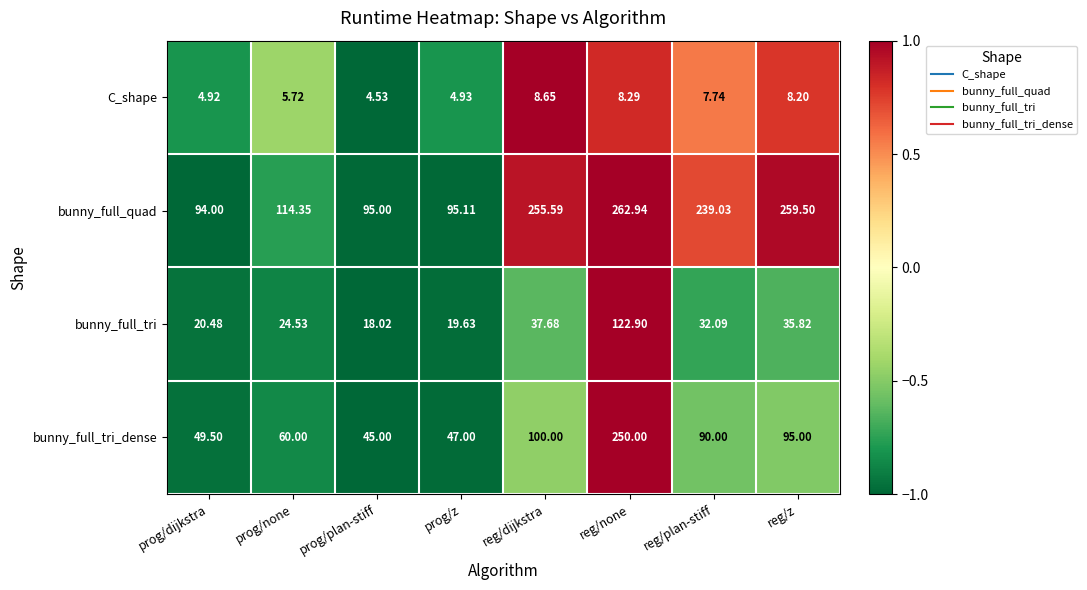

At which label does bunny_full_tri first exceed 32?

reg/dijkstra